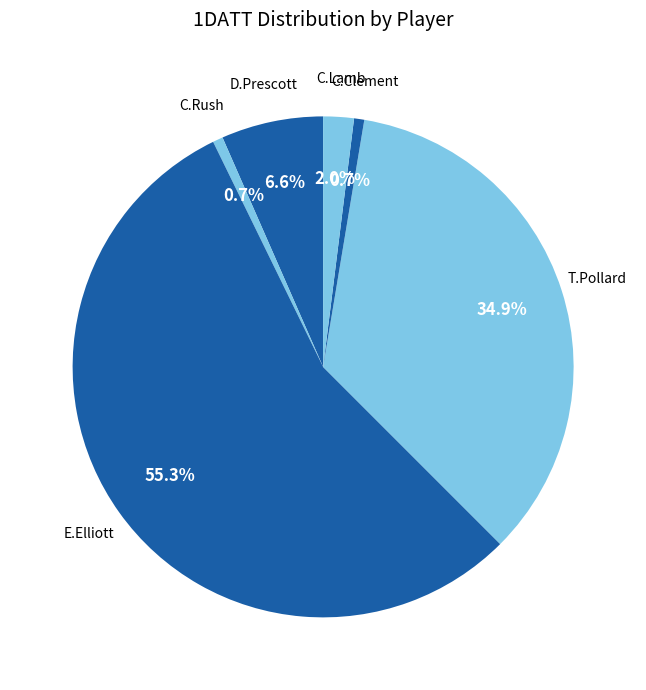

Is there any slice that represents more than half of the pie?

Yes